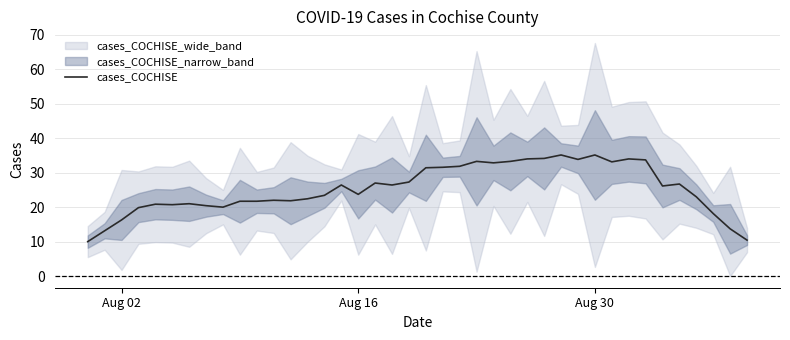

How many lines are shown in the chart?

1